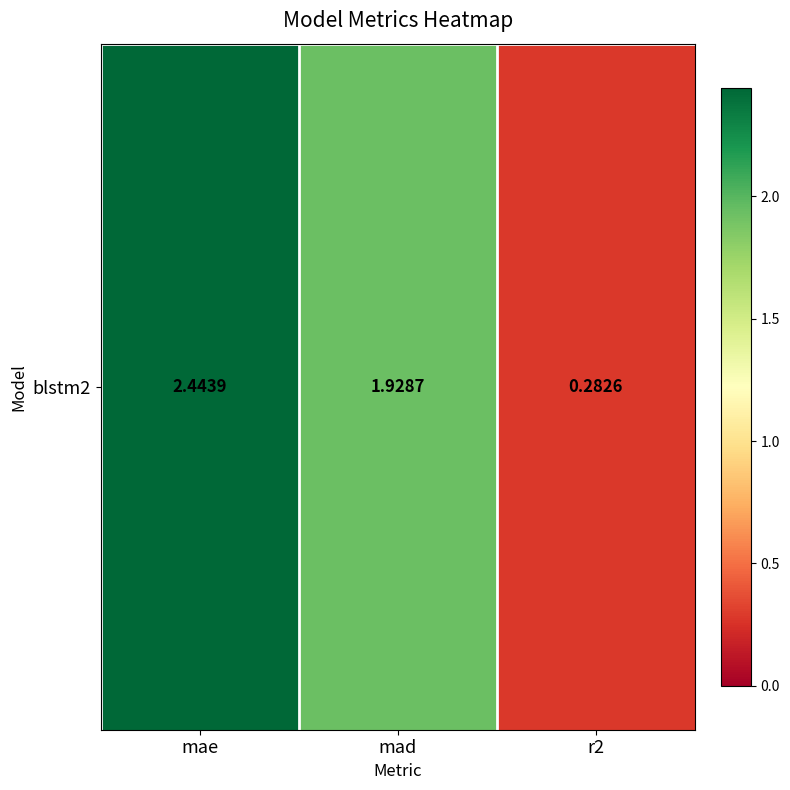

List the labels in order of value, largest first.

mae, mad, r2